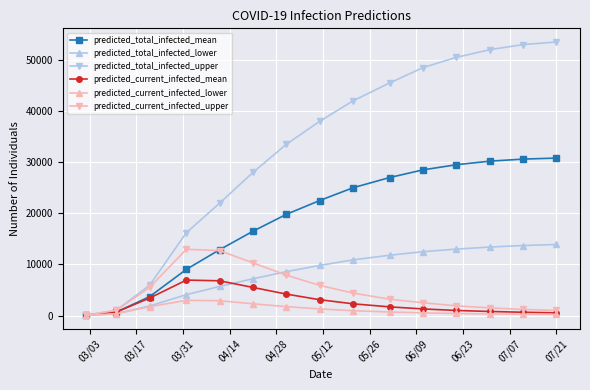

Which series has the widest spread of values?

predicted_total_infected_upper